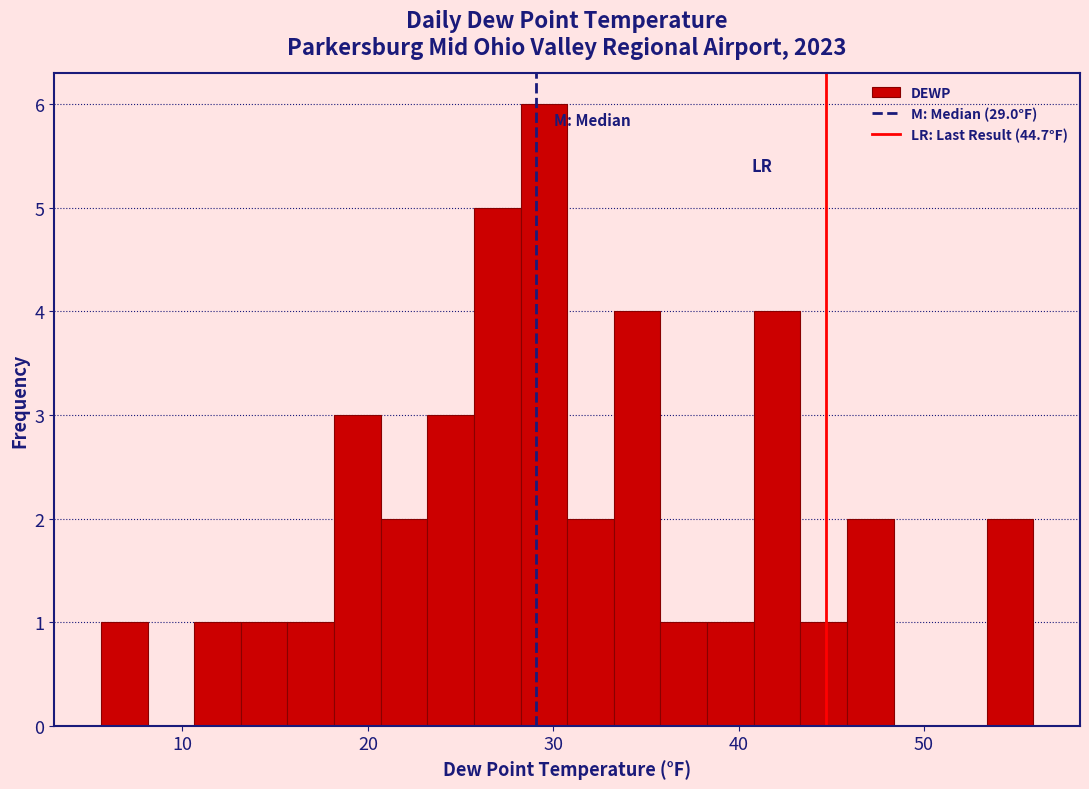

Read against the x-axis, roughly where is the centre of the tallest bar?

29